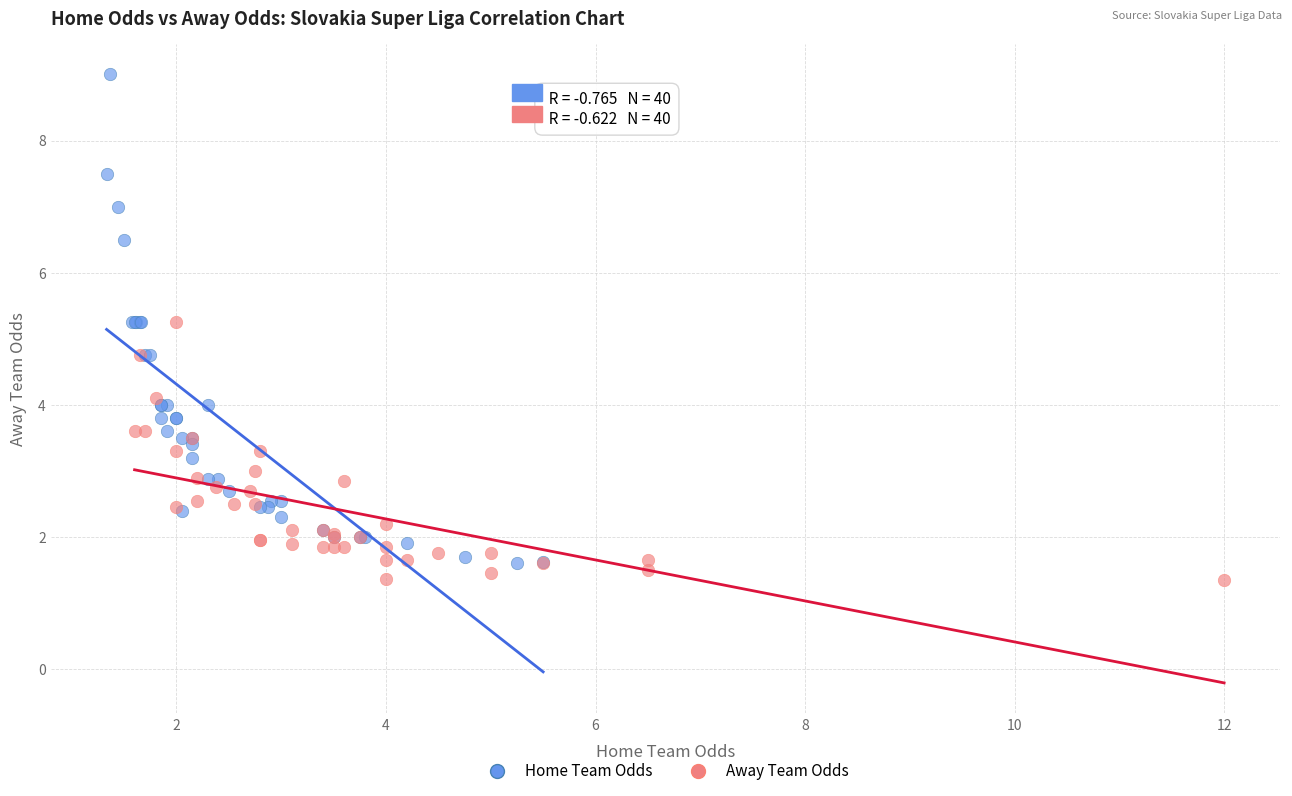

Which series reaches the minimum Y coordinate?

Away Team Odds